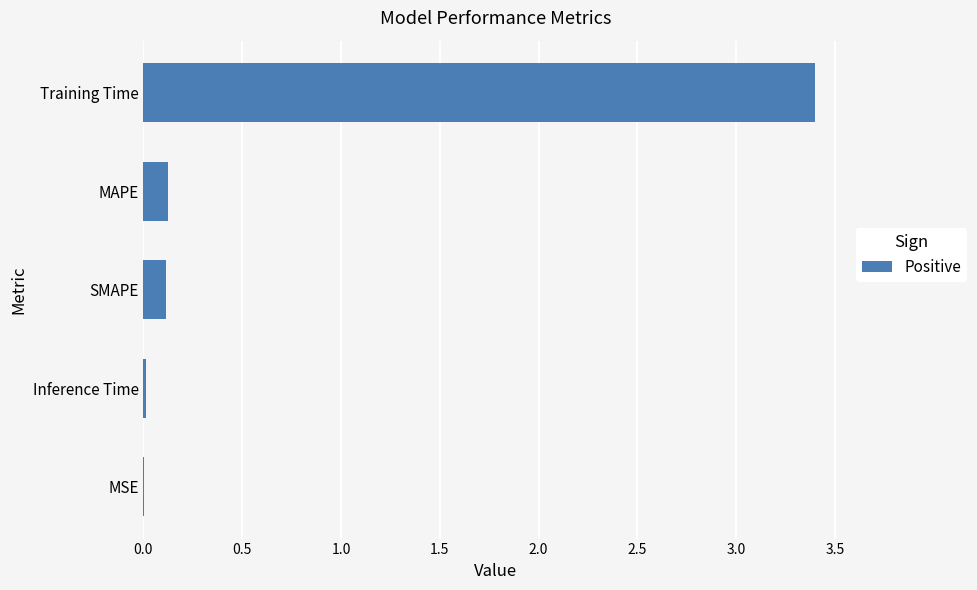

Is it true that the value at Inference Time is 0.0?

True